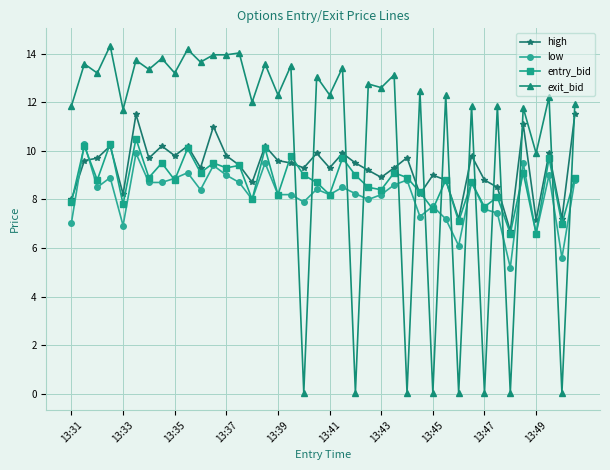

Count the number of categories in the chart.

40